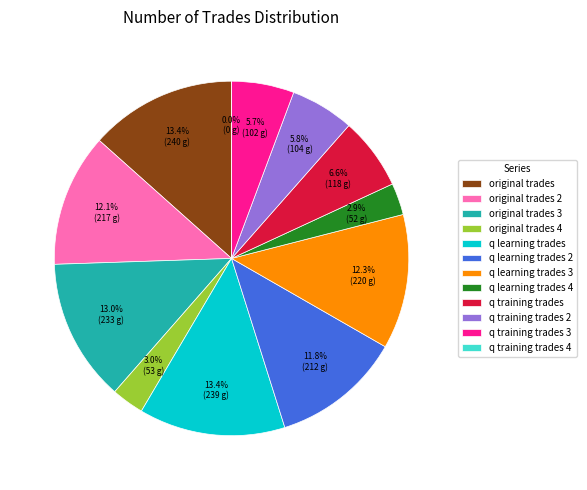

How many segments does this pie chart have?

12